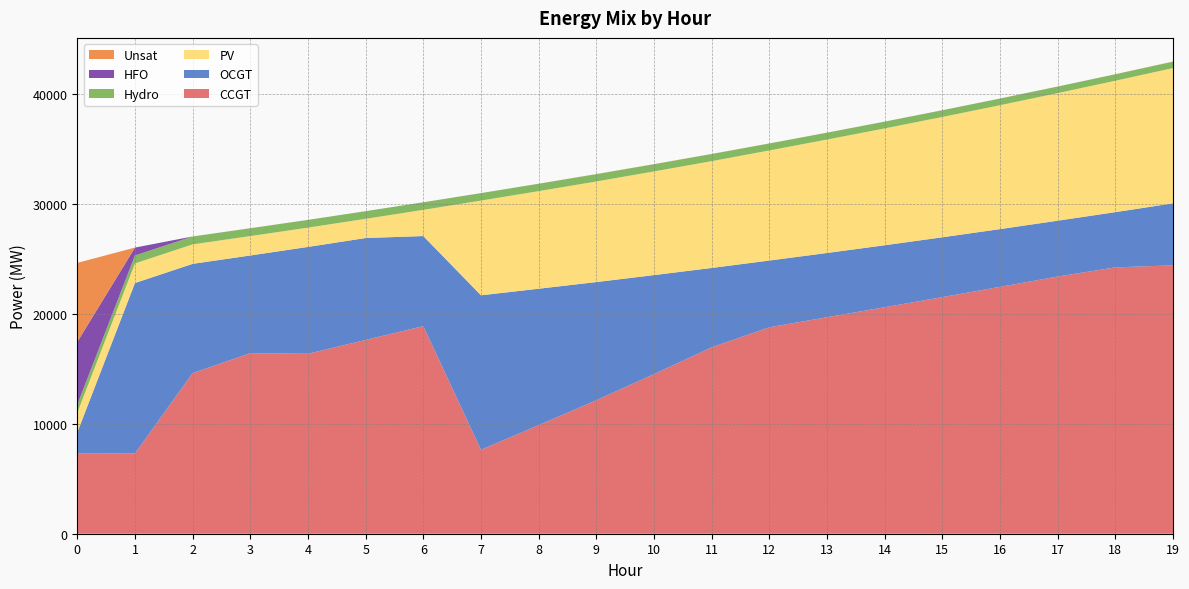

Reading right to left, transcribe all the data shown in this chart.

CCGT: 24413	24229	23398	22458	21524	20606	19693	18781	16958	14521	12145	9875	7635	18883	17629	16371	16423	14612	7299	7323
OCGT: 5643	5026	5078	5253	5443	5636	5845	6071	7218	9006	10748	12412	14054	8195	9270	9718	8888	9937	15507	1891
PV: 12305	11954	11607	11272	10946	10628	10319	10015	9718	9432	9150	8879	8616	2385	1747	1756	1764	1773	1782	1791
Hydro: 582	587	597	605	612	619	626	636	647	655	666	673	679	689	697	704	712	719	726	734
HFO: 0	0	0	0	0	0	0	0	0	0	0	0	0	0	0	0	0	0	716	5705
Unsat: 14	8	1	1	1	1	1	1	8	9	11	2	1	0	0	0	6	0	0	7192